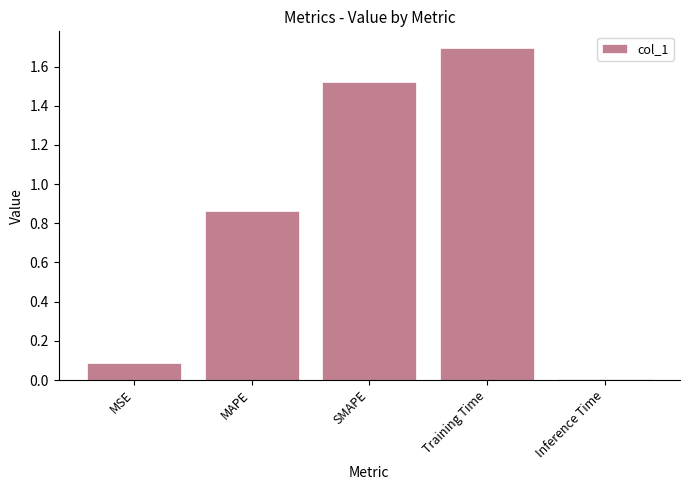

Between SMAPE and MAPE, which is larger?

SMAPE